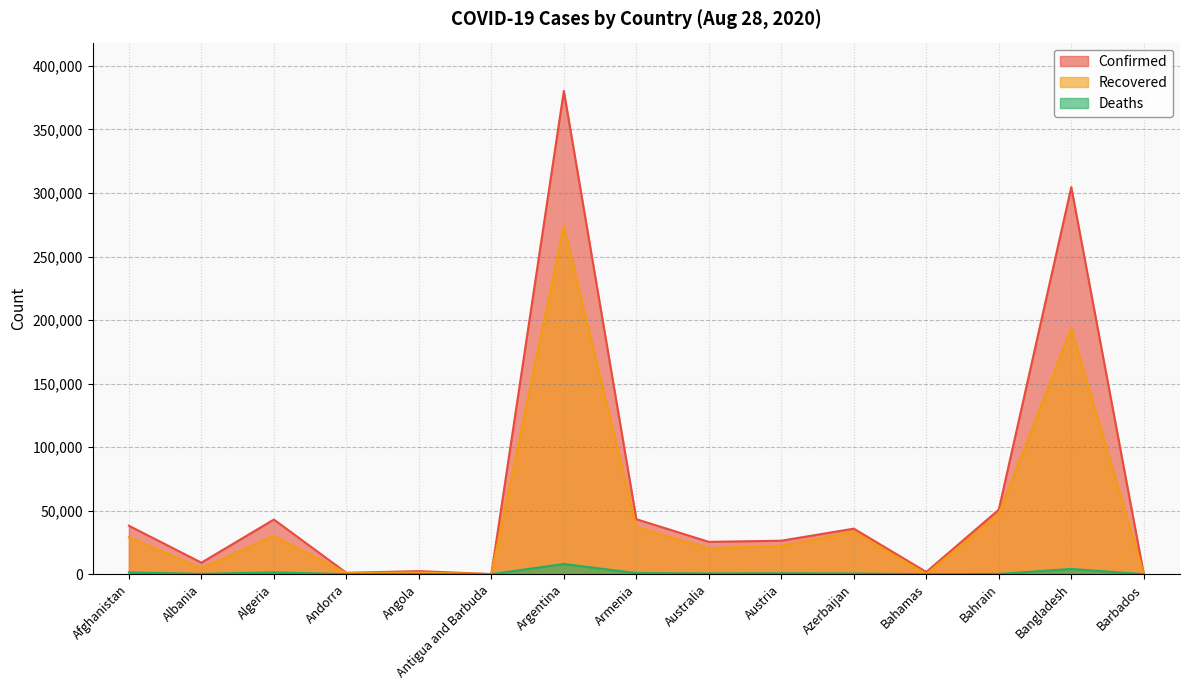

What are all the series names shown in the legend?

Confirmed, Recovered, Deaths